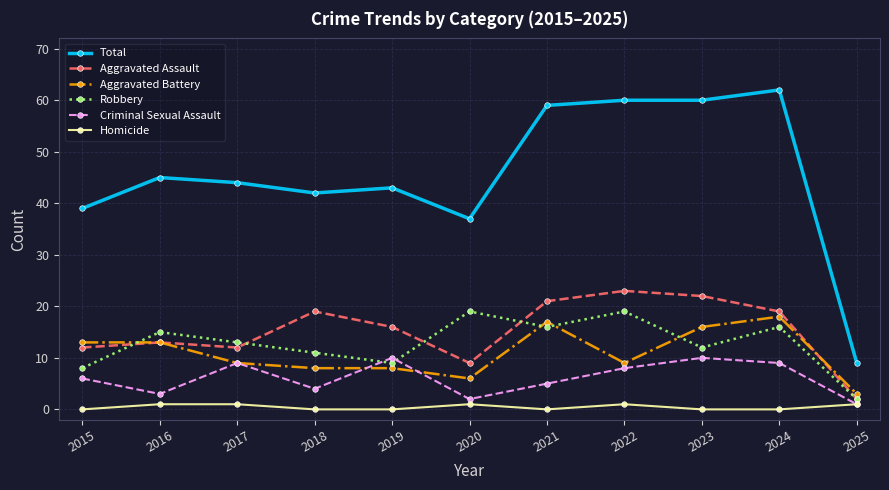

Between 2017 and 2024, which series saw the biggest shift?

Total